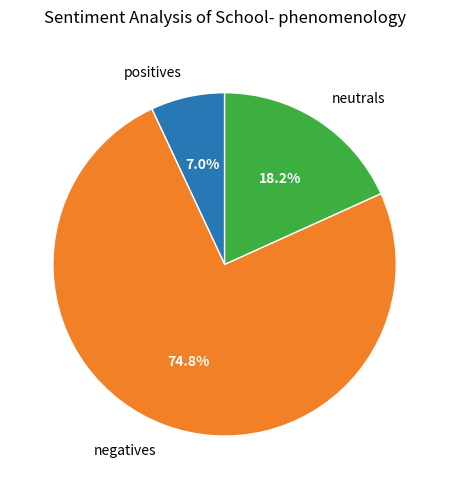

Is positives the majority of the pie?

No